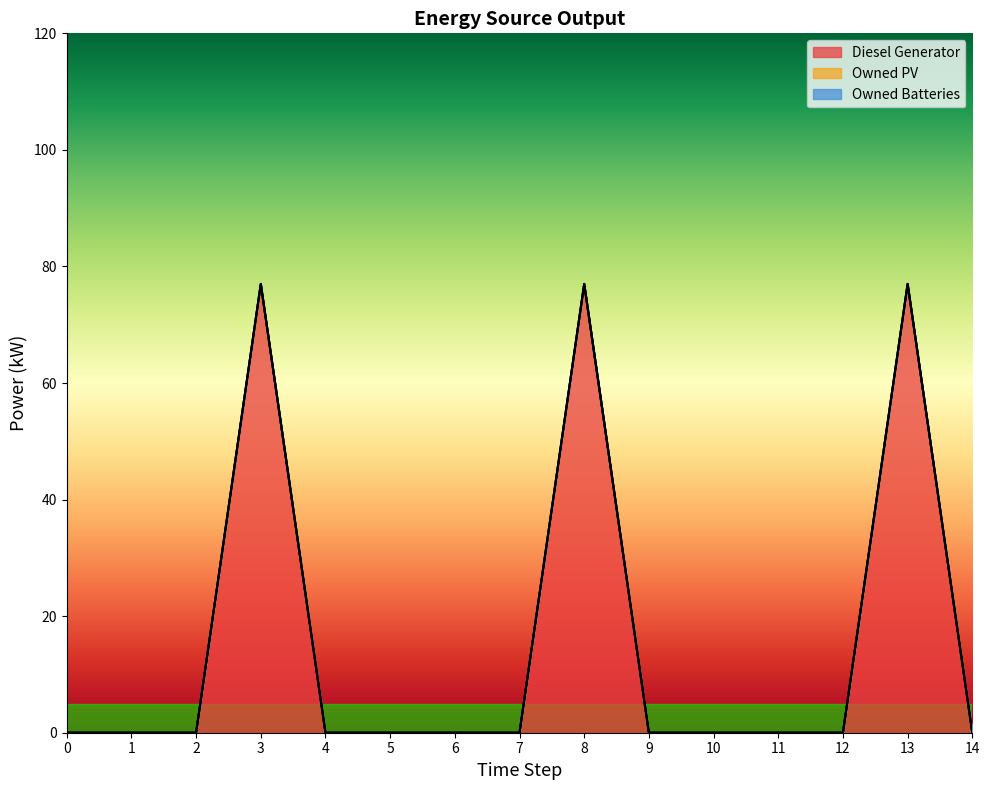

True or false: Owned PV has a value of 0 at 3.

True